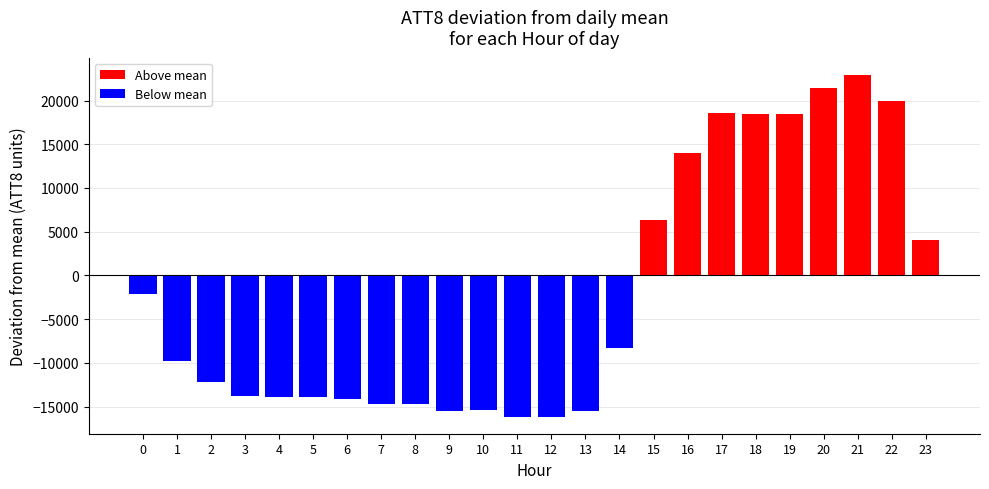

What is the sum of the values at 5 and 12?

-30108.3